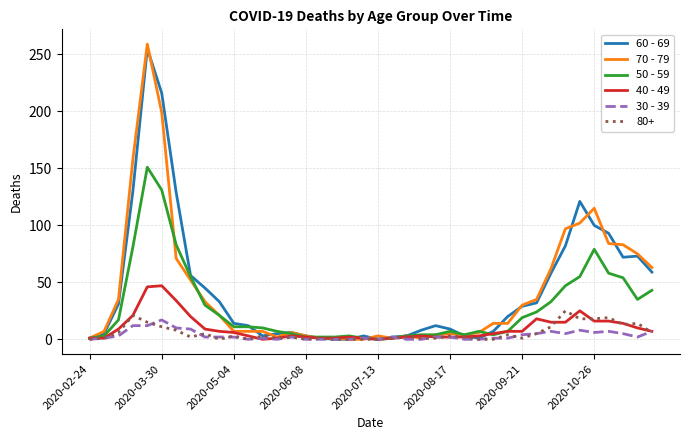

Which series has the widest spread of values?

70 - 79